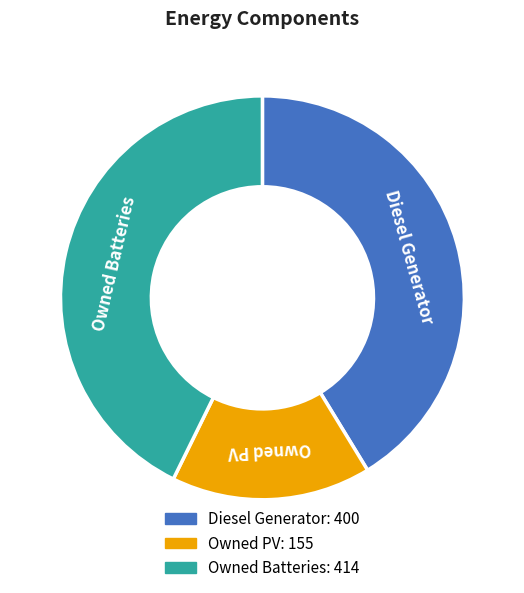

Does Owned Batteries represent more than half of the total?

No